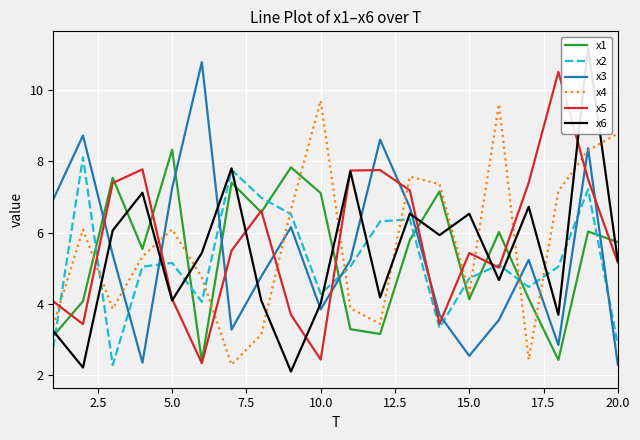

Is it true that x5 equals 3.3 at 10.0?

False